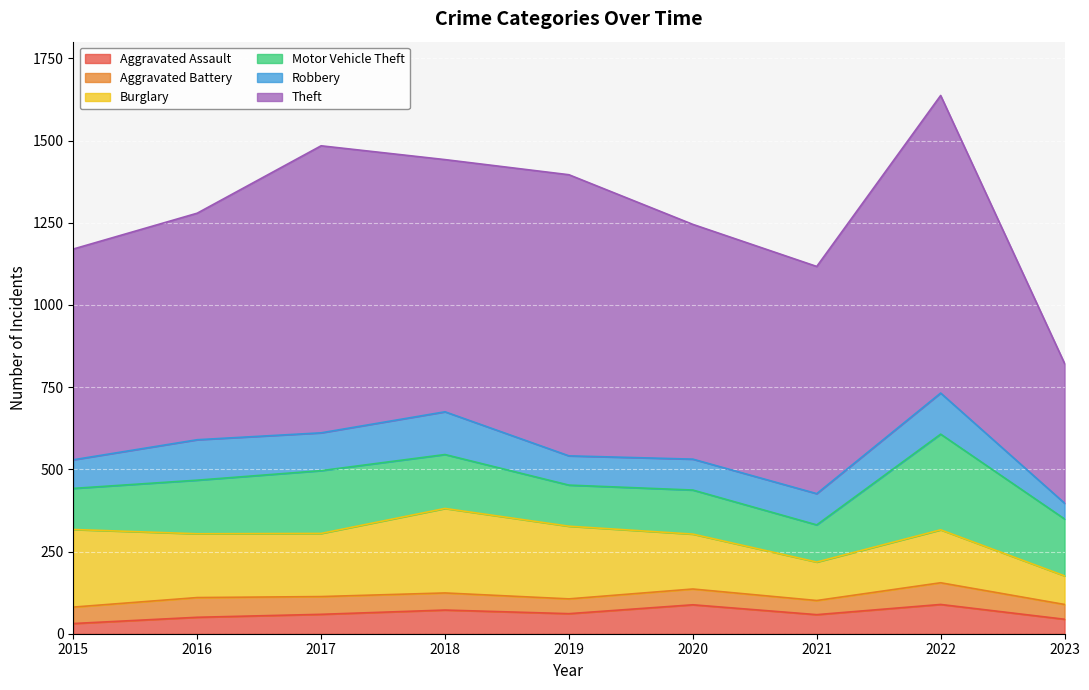

What is the highest value of the Aggravated Assault series?

89